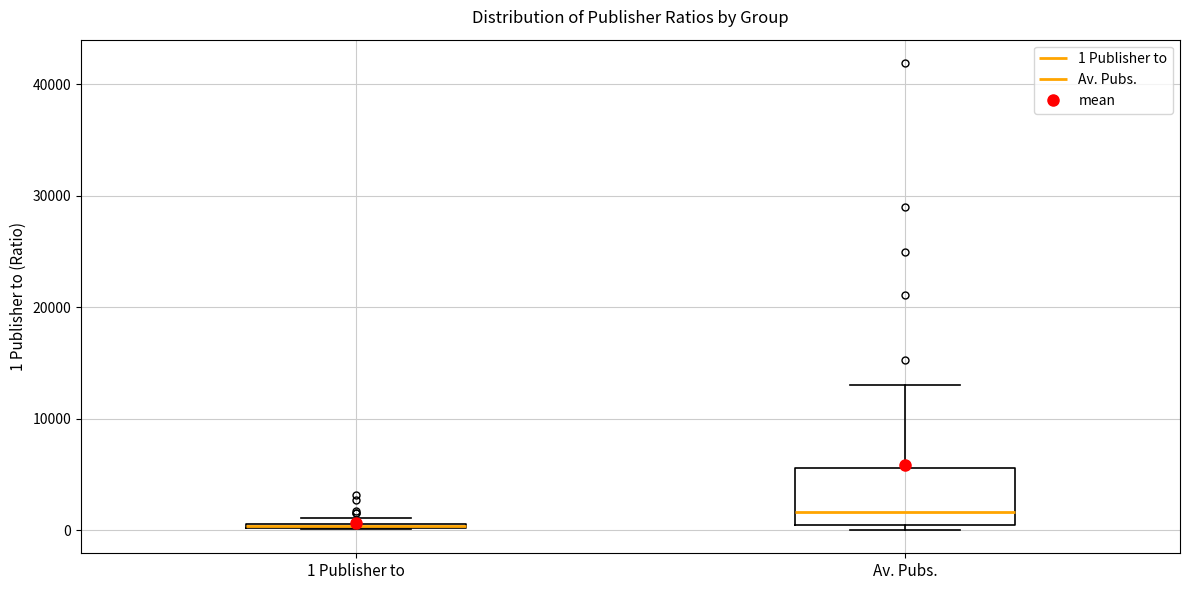

Where is the lower edge of the box for Av. Pubs. on the y-axis? The values are not printed on the chart, so give them approximately, as read against the axis.

0